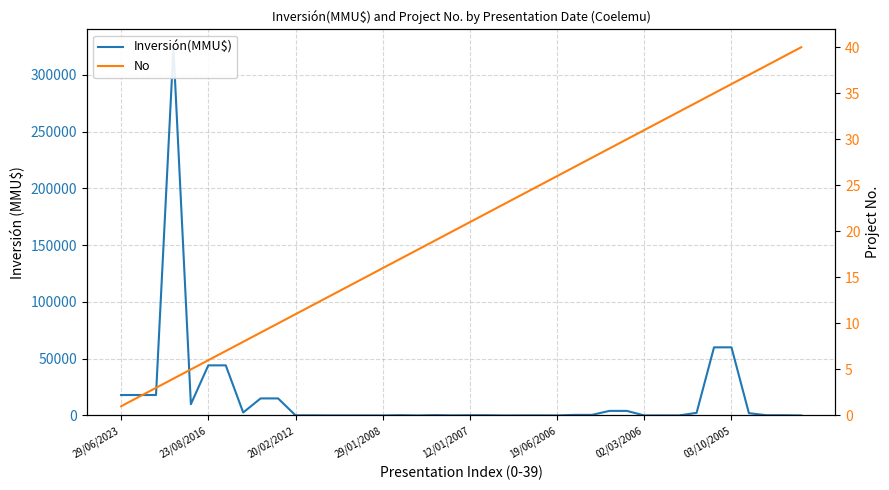

What is the sum of the No values at 29 and 29/06/2023?

31